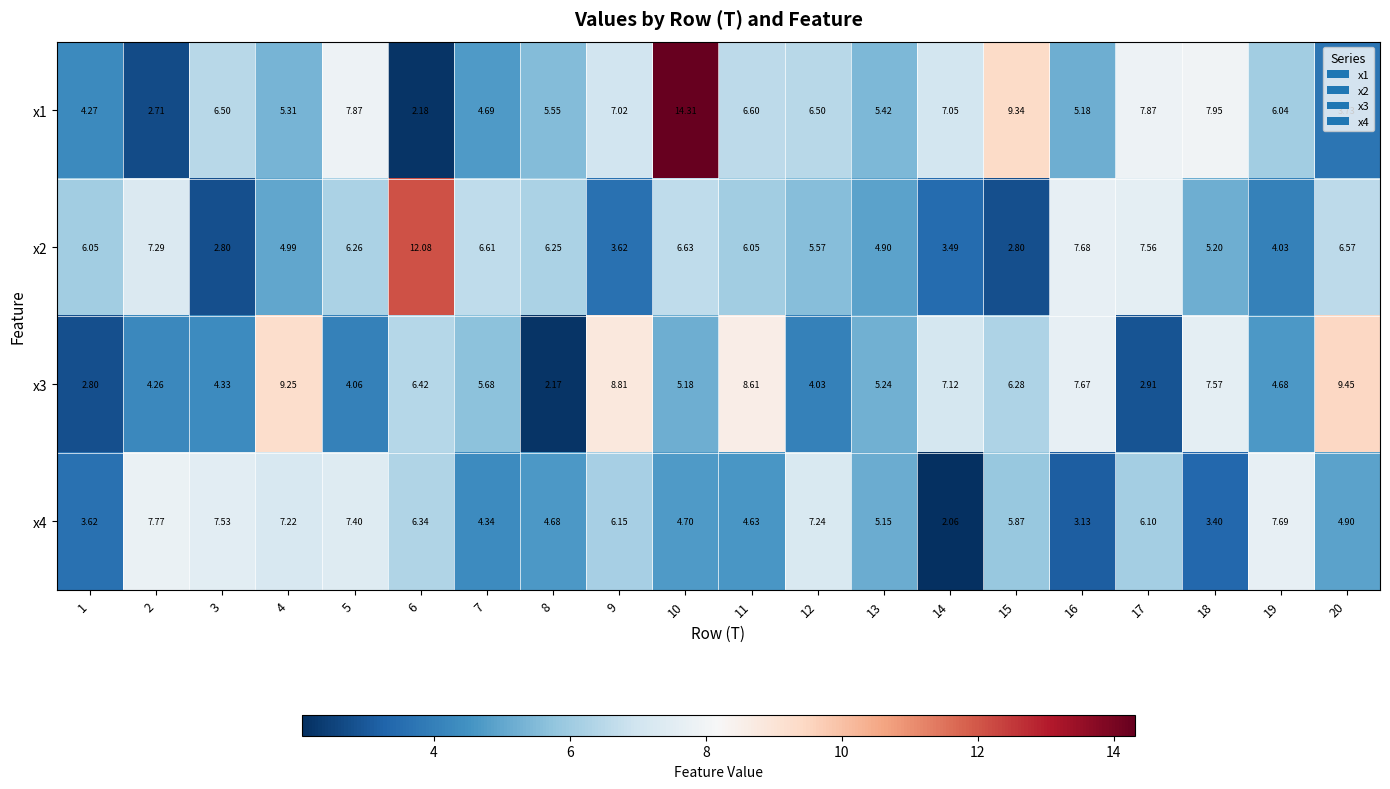

Is the value of x1 at 20 greater than the value of x3 at 6?

No